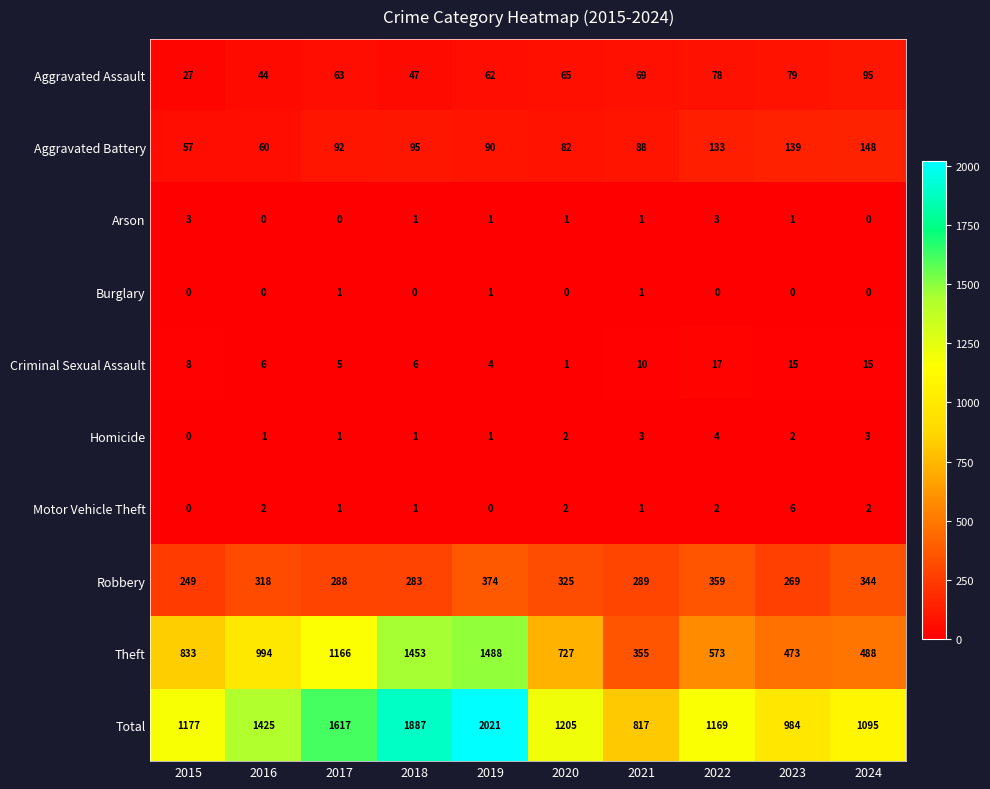

What is the difference between the maximum and minimum values in the Total series?

1204